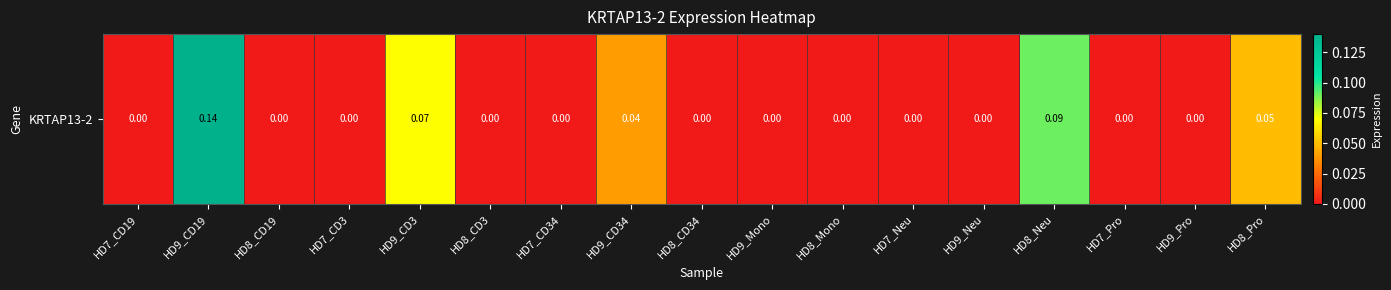

Reading left to right, extract all data points from this chart.

0.0	0.1	0.0	0.0	0.1	0.0	0.0	0.0	0.0	0.0	0.0	0.0	0.0	0.1	0.0	0.0	0.1